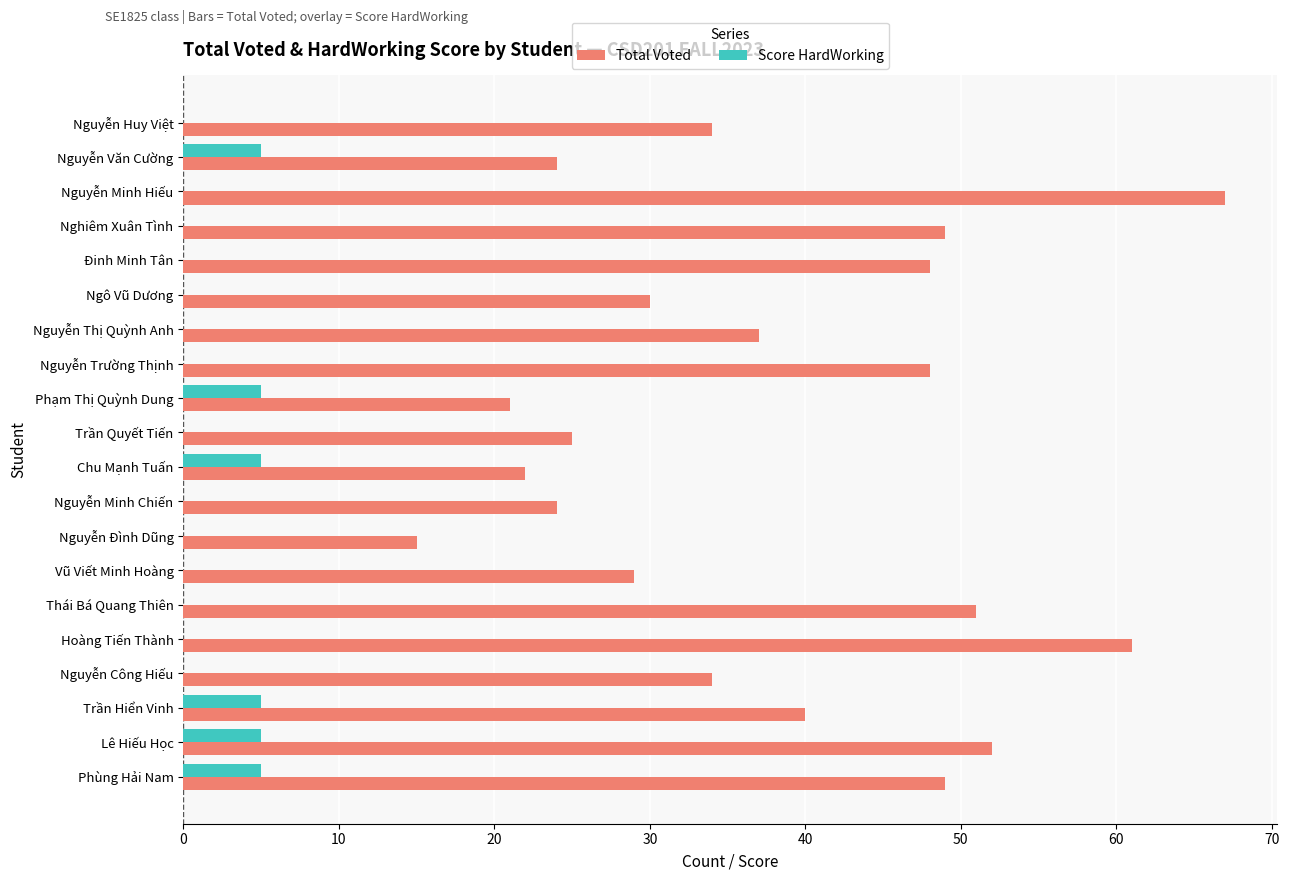

Is it true that Score HardWorking equals 5 at Phùng Hải Nam?

True